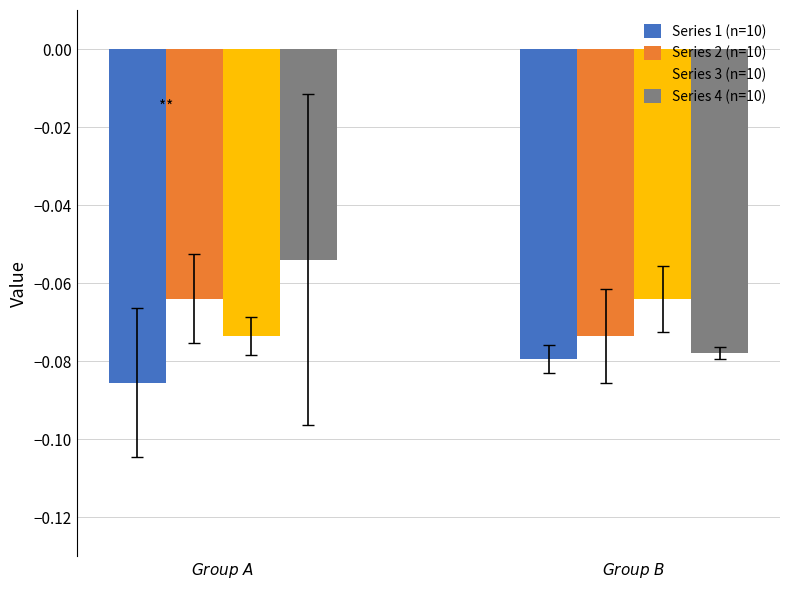

The Series 1 (n=10) series shows -0.1 at $\it{Group\ A}$. True or false?

False